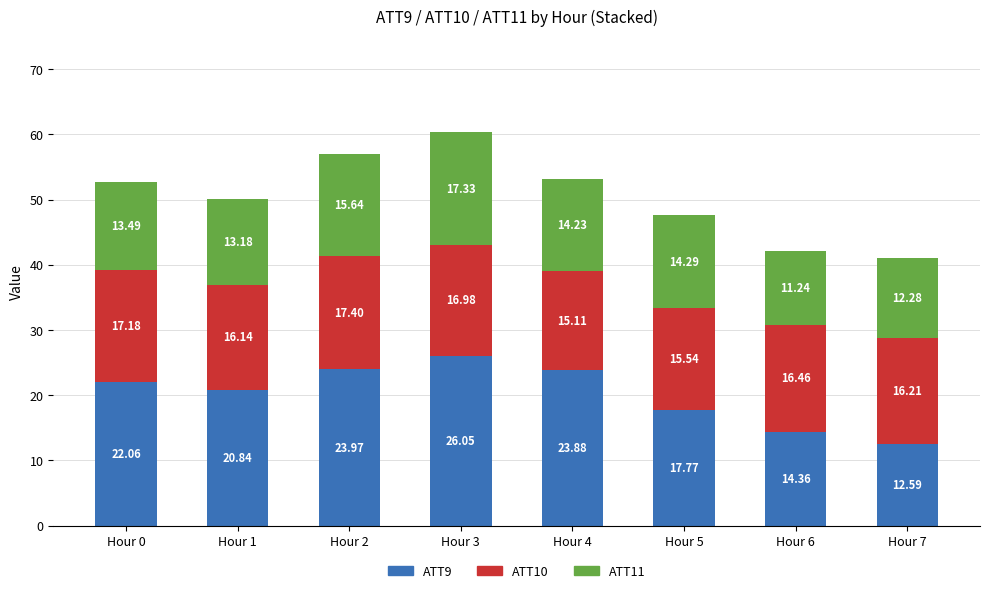

What is the total value across all series at Hour 2?

57.0